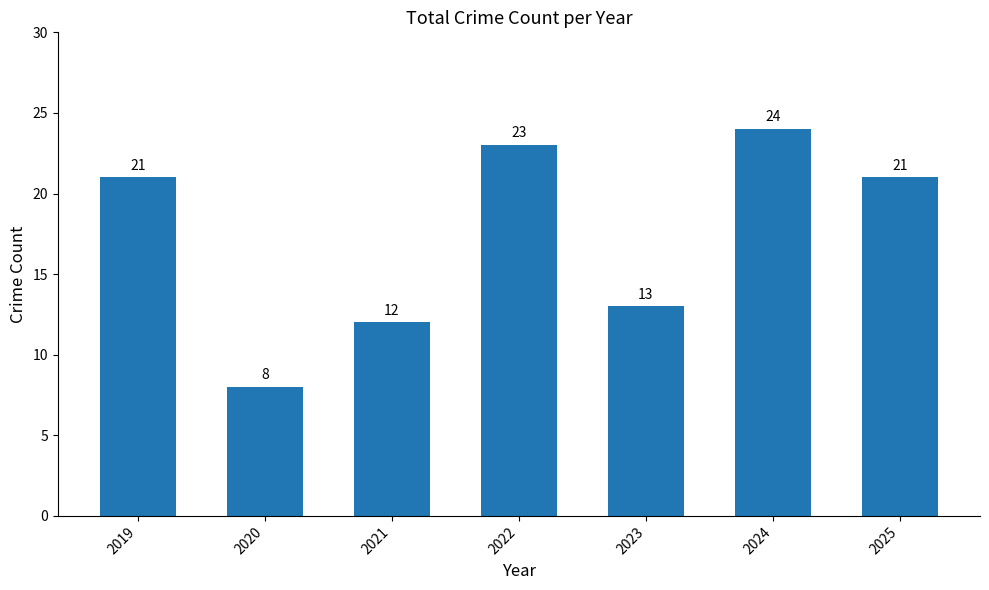

Where is the data nearest to the value 16?

2023